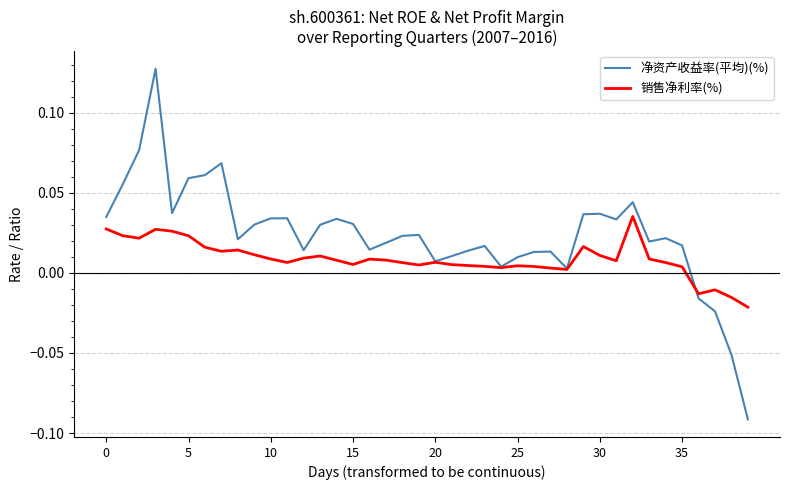

List the series in order of their peak value, highest first.

净资产收益率(平均)(%), 销售净利率(%)